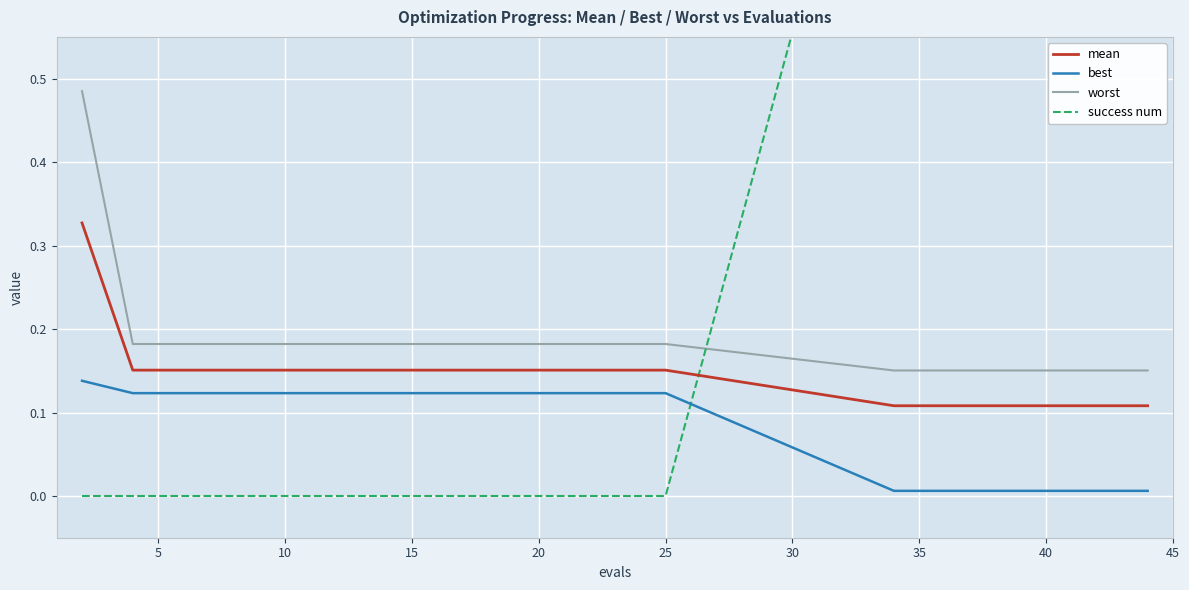

True or false: mean and best cross at least once.

False